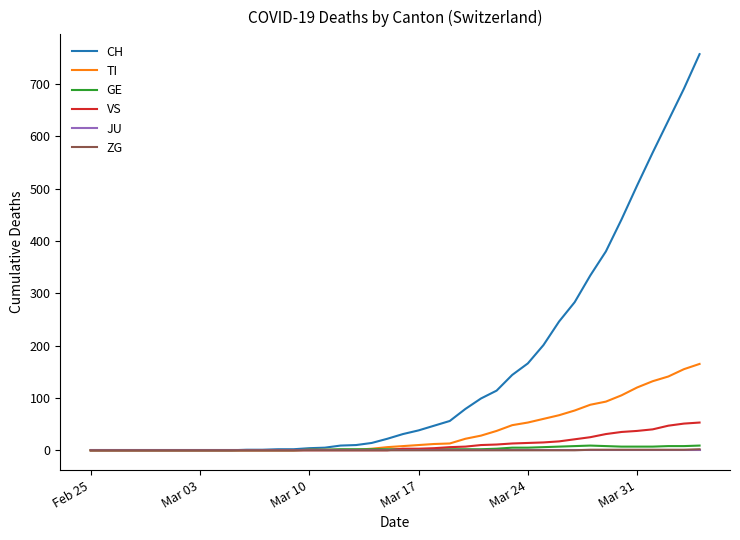

Which series has the largest total across all categories?

CH